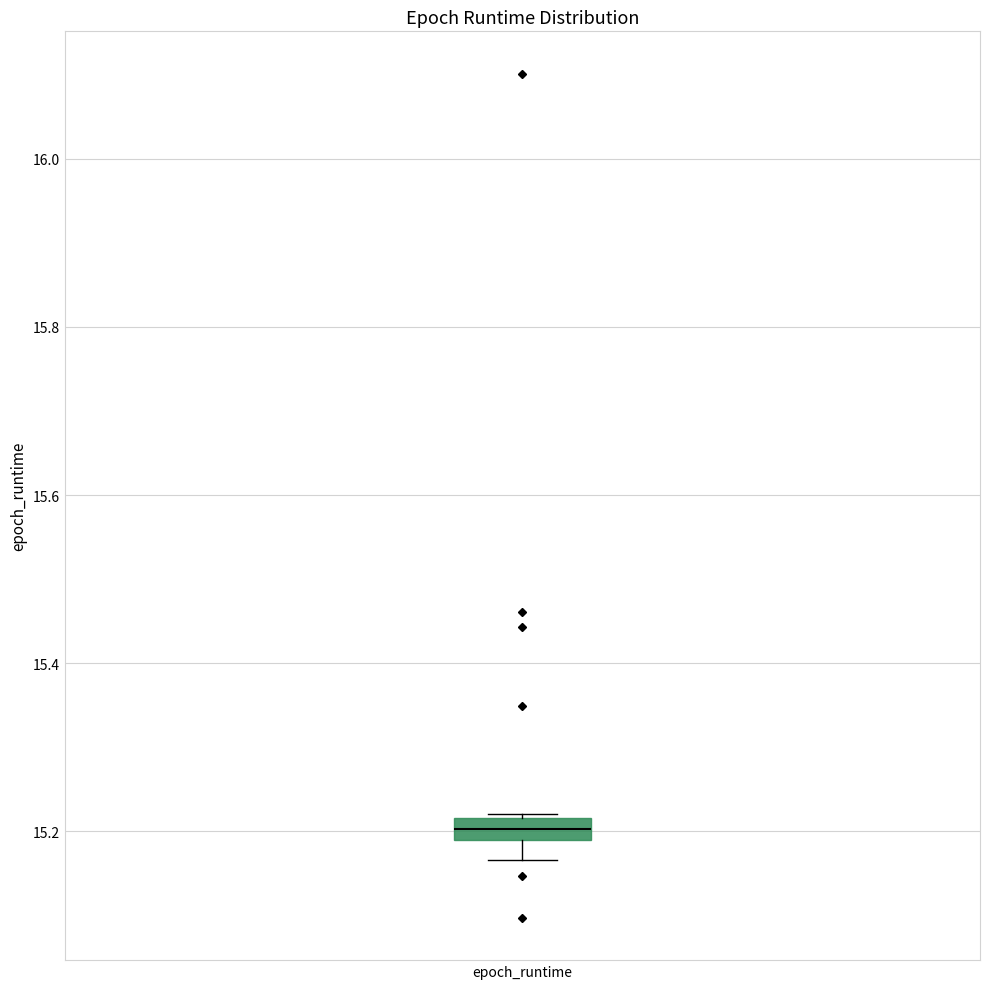

Where does the lower whisker of the box for epoch_runtime end on the y-axis? The values are not printed on the chart, so give them approximately, as read against the axis.

15.16